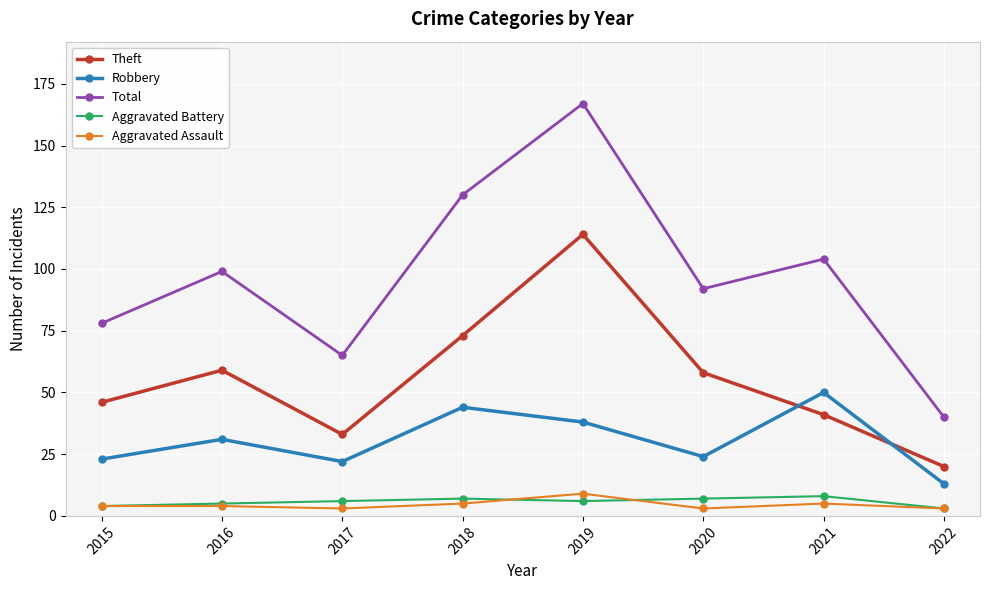

The Robbery series shows 51 at 2016. True or false?

False